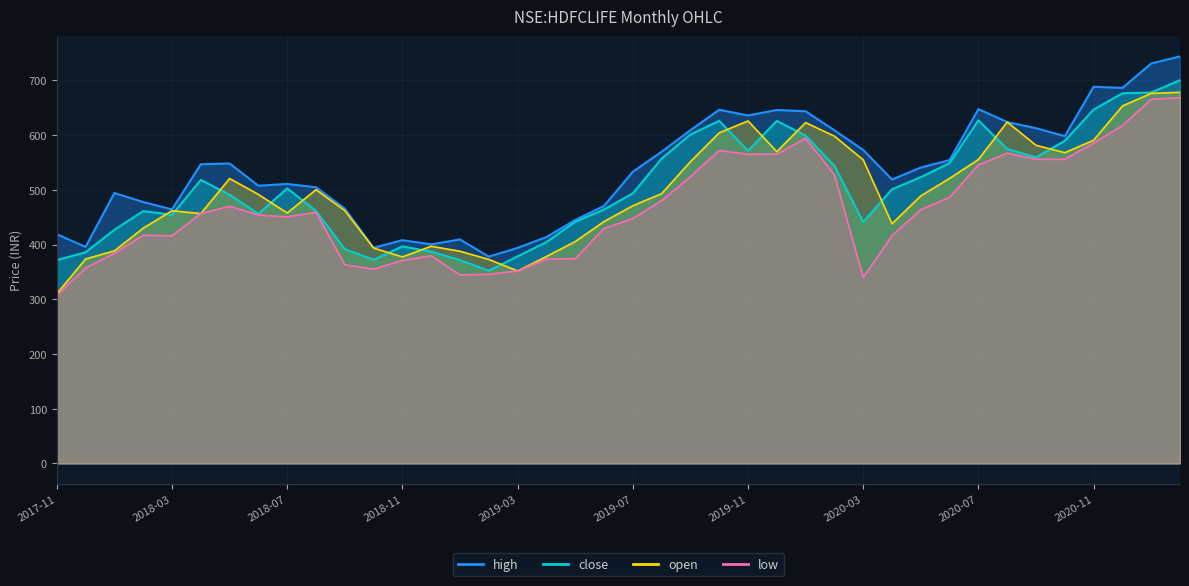

Reading left to right, extract all data points from this chart.

high: 2017-11=418.9	2017-12=395.8	2018-01=494.3	2018-02=477.8	2018-03=464.4	2018-04=546.8	2018-05=548.2	2018-06=507.6	2018-07=510.8	2018-08=504.8	2018-09=465.8	2018-10=394.2	2018-11=408.0	2018-12=400.5	2019-01=409.4	2019-02=378.0	2019-03=394.0	2019-04=413.7	2019-05=445.0	2019-06=470.6	2019-07=533.0	2019-08=569.8	2019-09=609.0	2019-10=646.4	2019-11=636.0	2019-12=646.0	2020-01=643.7	2020-02=609.0	2020-03=573.0	2020-04=519.0	2020-05=540.8	2020-06=554.5	2020-07=647.6	2020-08=624.0	2020-09=612.7	2020-10=598.2	2020-11=688.5	2020-12=686.3	2021-01=731.0	2021-02=744.0
close: 2017-11=371.5	2017-12=386.0	2018-01=427.0	2018-02=461.2	2018-03=454.5	2018-04=518.0	2018-05=491.1	2018-06=456.1	2018-07=502.7	2018-08=461.8	2018-09=391.6	2018-10=372.3	2018-11=396.7	2018-12=387.1	2019-01=371.6	2019-02=352.2	2019-03=378.5	2019-04=404.5	2019-05=441.6	2019-06=464.0	2019-07=493.5	2019-08=557.2	2019-09=601.2	2019-10=626.2	2019-11=571.5	2019-12=626.0	2020-01=599.2	2020-02=544.1	2020-03=441.4	2020-04=501.0	2020-05=523.2	2020-06=549.0	2020-07=627.1	2020-08=574.8	2020-09=559.4	2020-10=589.8	2020-11=646.8	2020-12=676.5	2021-01=678.0	2021-02=700.7
open: 2017-11=310.0	2017-12=373.7	2018-01=388.5	2018-02=430.0	2018-03=461.9	2018-04=456.6	2018-05=520.8	2018-06=491.6	2018-07=457.8	2018-08=500.3	2018-09=462.1	2018-10=393.6	2018-11=377.5	2018-12=397.0	2019-01=387.8	2019-02=372.9	2019-03=351.8	2019-04=378.2	2019-05=405.5	2019-06=442.0	2019-07=471.0	2019-08=493.0	2019-09=551.4	2019-10=604.2	2019-11=626.0	2019-12=570.0	2020-01=623.0	2020-02=598.2	2020-03=555.0	2020-04=438.1	2020-05=489.0	2020-06=521.0	2020-07=555.5	2020-08=624.0	2020-09=581.5	2020-10=568.0	2020-11=590.8	2020-12=653.2	2021-01=676.5	2021-02=678.3
low: 2017-11=307.0	2017-12=357.1	2018-01=384.1	2018-02=417.0	2018-03=416.1	2018-04=456.6	2018-05=470.0	2018-06=454.0	2018-07=450.6	2018-08=459.0	2018-09=363.0	2018-10=355.0	2018-11=371.0	2018-12=379.5	2019-01=344.4	2019-02=345.8	2019-03=351.8	2019-04=373.6	2019-05=374.2	2019-06=429.5	2019-07=447.6	2019-08=480.4	2019-09=524.1	2019-10=572.0	2019-11=565.0	2019-12=565.5	2020-01=594.2	2020-02=527.5	2020-03=340.0	2020-04=416.2	2020-05=464.0	2020-06=486.2	2020-07=545.7	2020-08=567.0	2020-09=556.0	2020-10=556.0	2020-11=585.6	2020-12=617.4	2021-01=665.7	2021-02=668.5